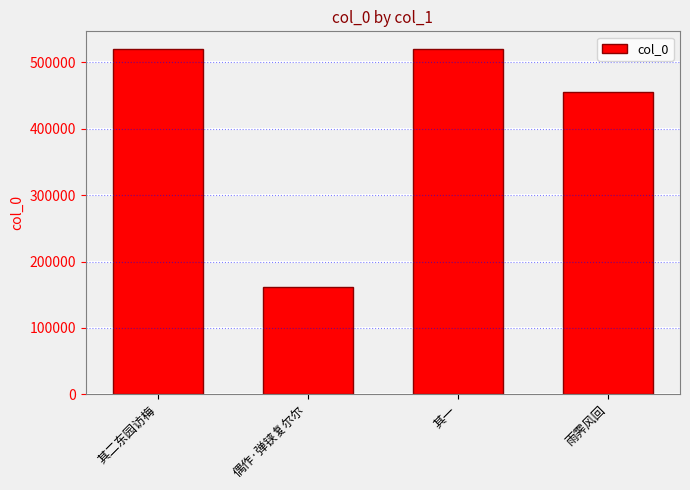

How many categories are shown in the chart?

4